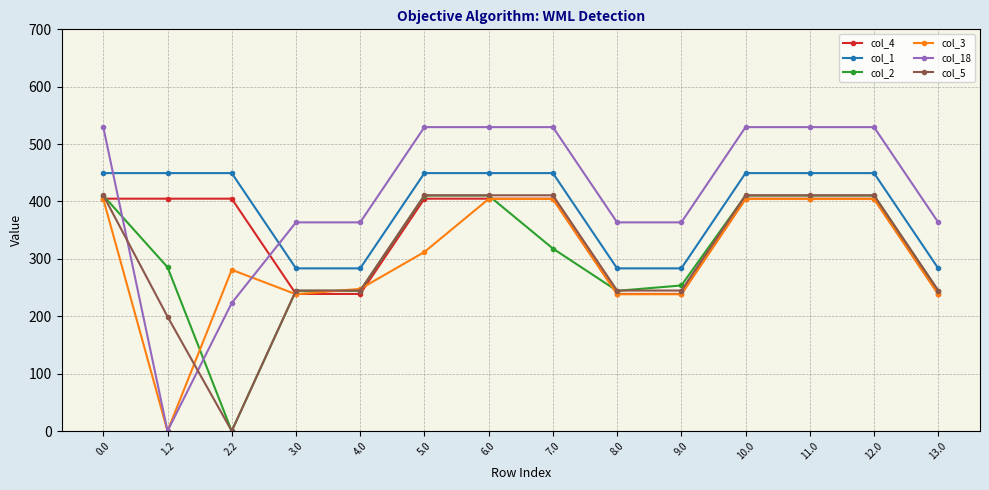

What is the maximum value for col_2?

410.3